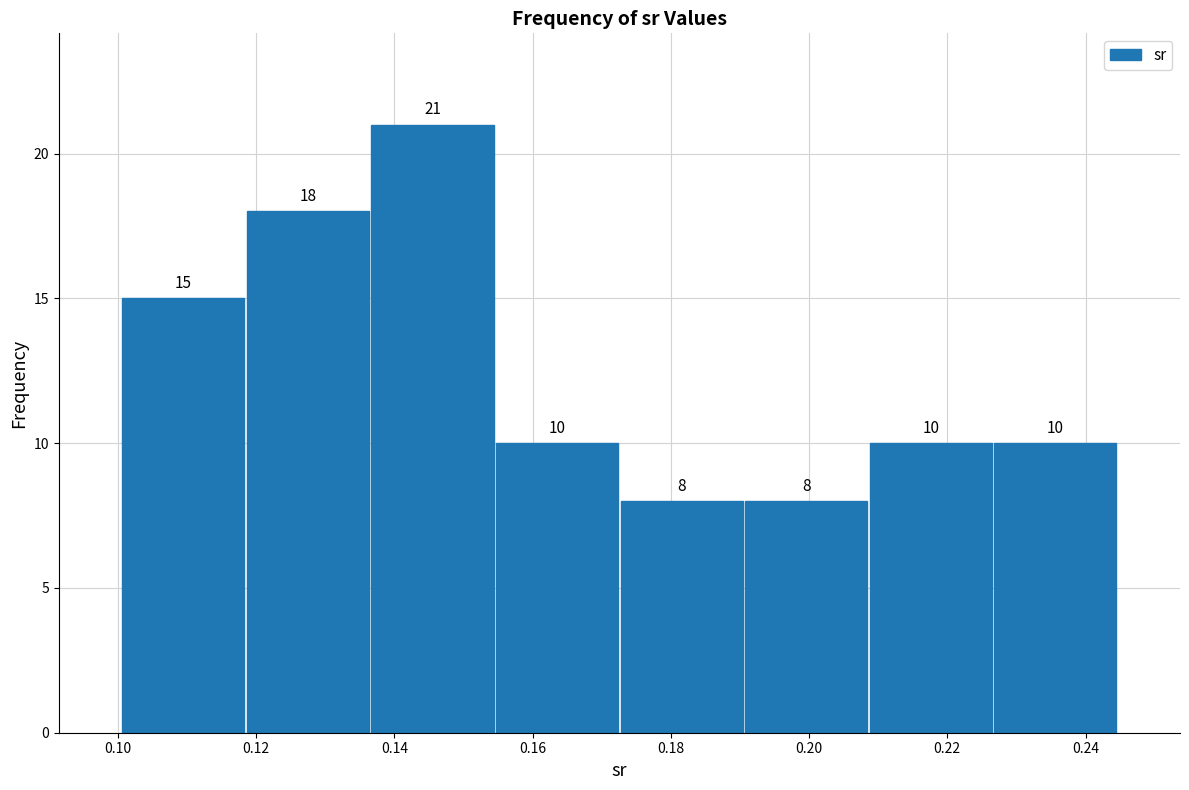

Reading left to right, list every bar in this chart as the range it spans on the x-axis followed by its height. The bar edges are not printed on the chart, so give them approximately, as read against the axis.

0.100 to 0.118: 15
0.118 to 0.136: 18
0.136 to 0.154: 21
0.154 to 0.172: 10
0.172 to 0.190: 8
0.190 to 0.208: 8
0.208 to 0.226: 10
0.226 to 0.244: 10